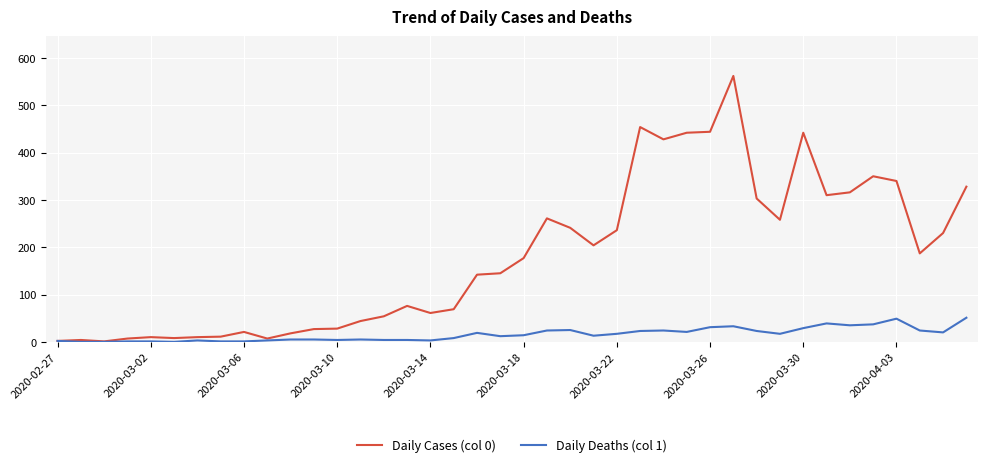

Which series has the widest spread of values?

Daily Cases (col 0)